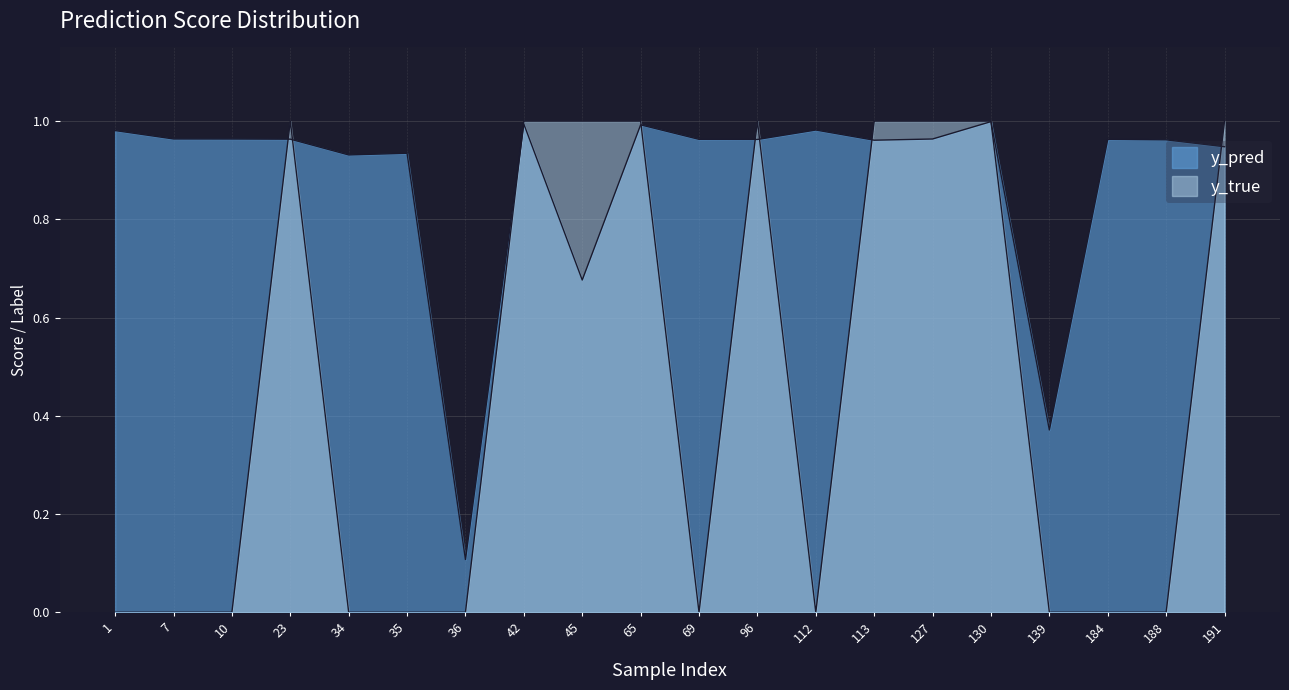

At which label does y_pred reach its minimum?

36